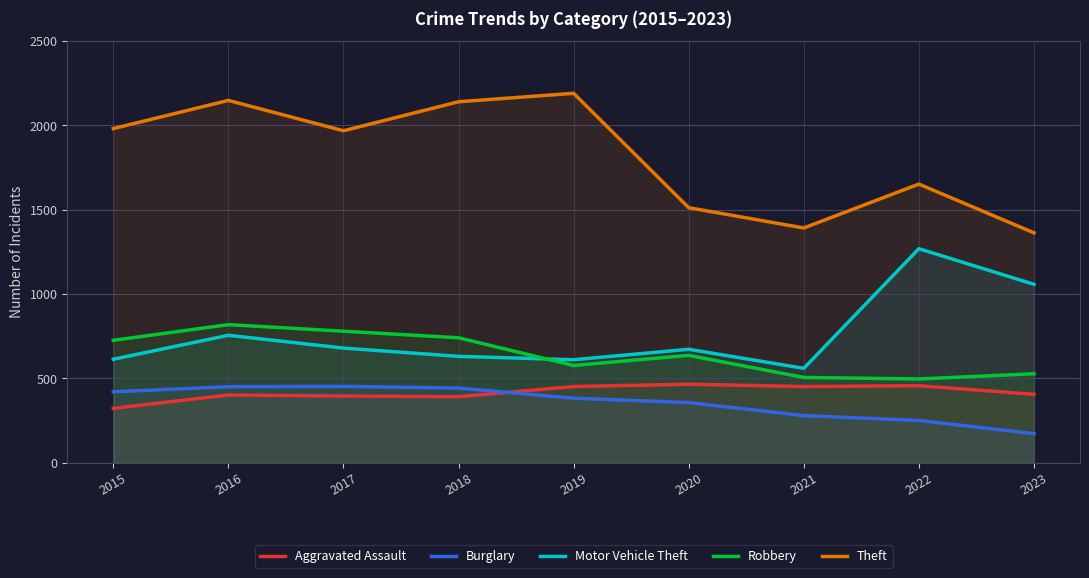

The value of Robbery at 2022 is 112. True or false?

False